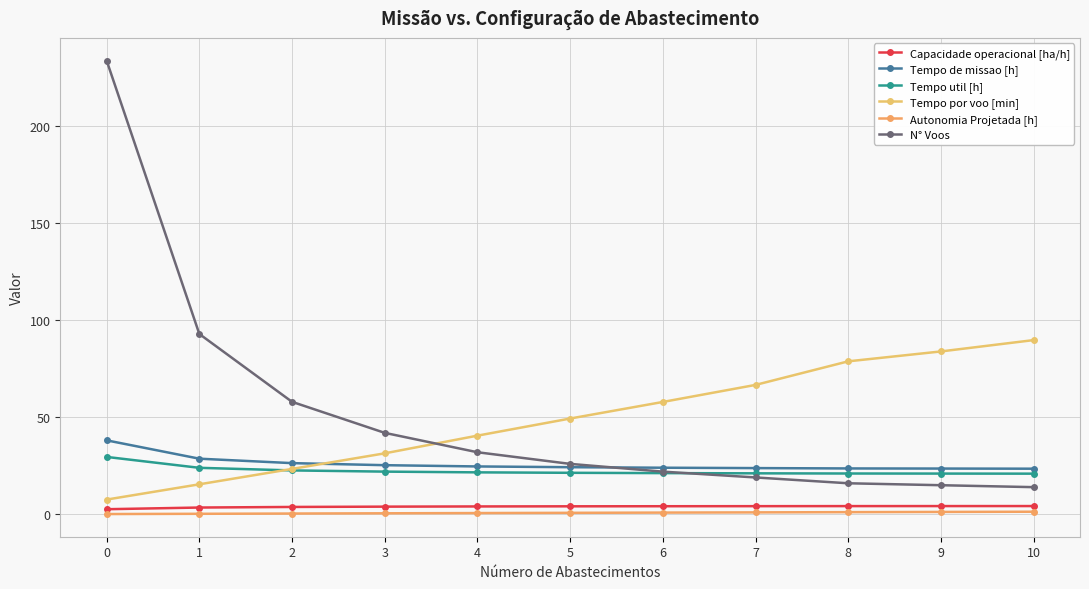

How many categories are shown in the chart?

11